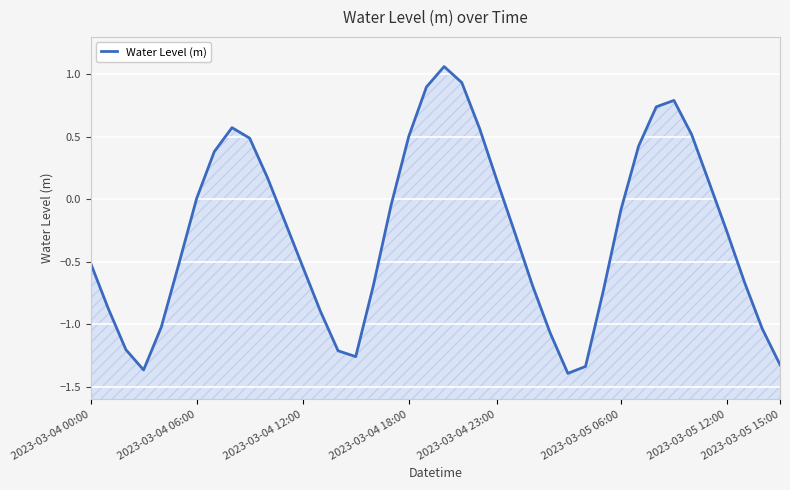

How many values exceed 0?

16